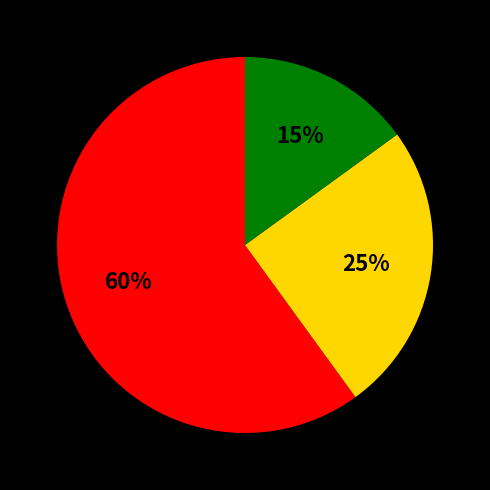

Is there any slice that represents more than half of the pie?

Yes